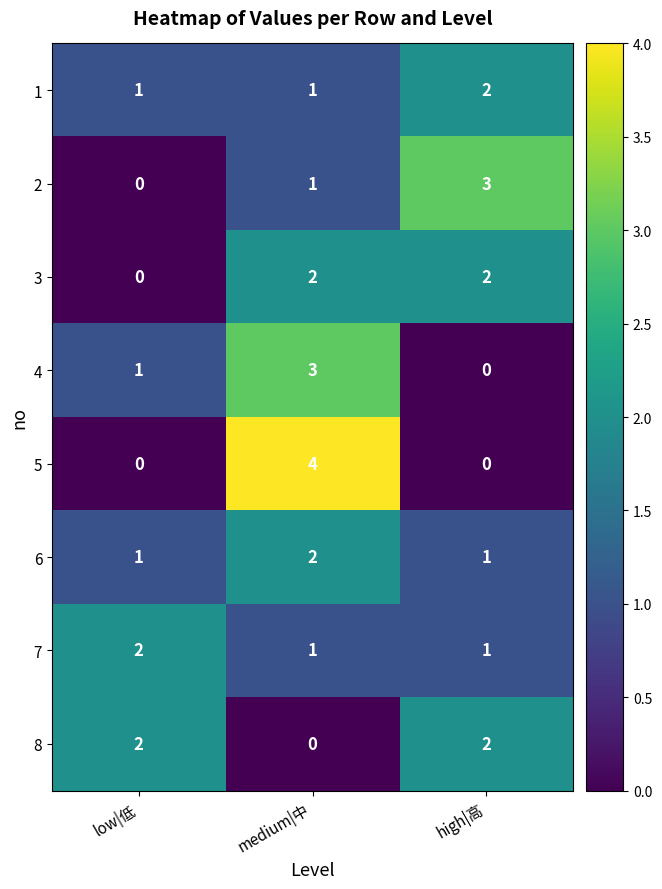

Reading left to right, list all the values displayed in this chart.

1: low|低=1	medium|中=1	high|高=2
2: low|低=0	medium|中=1	high|高=3
3: low|低=0	medium|中=2	high|高=2
4: low|低=1	medium|中=3	high|高=0
5: low|低=0	medium|中=4	high|高=0
6: low|低=1	medium|中=2	high|高=1
7: low|低=2	medium|中=1	high|高=1
8: low|低=2	medium|中=0	high|高=2